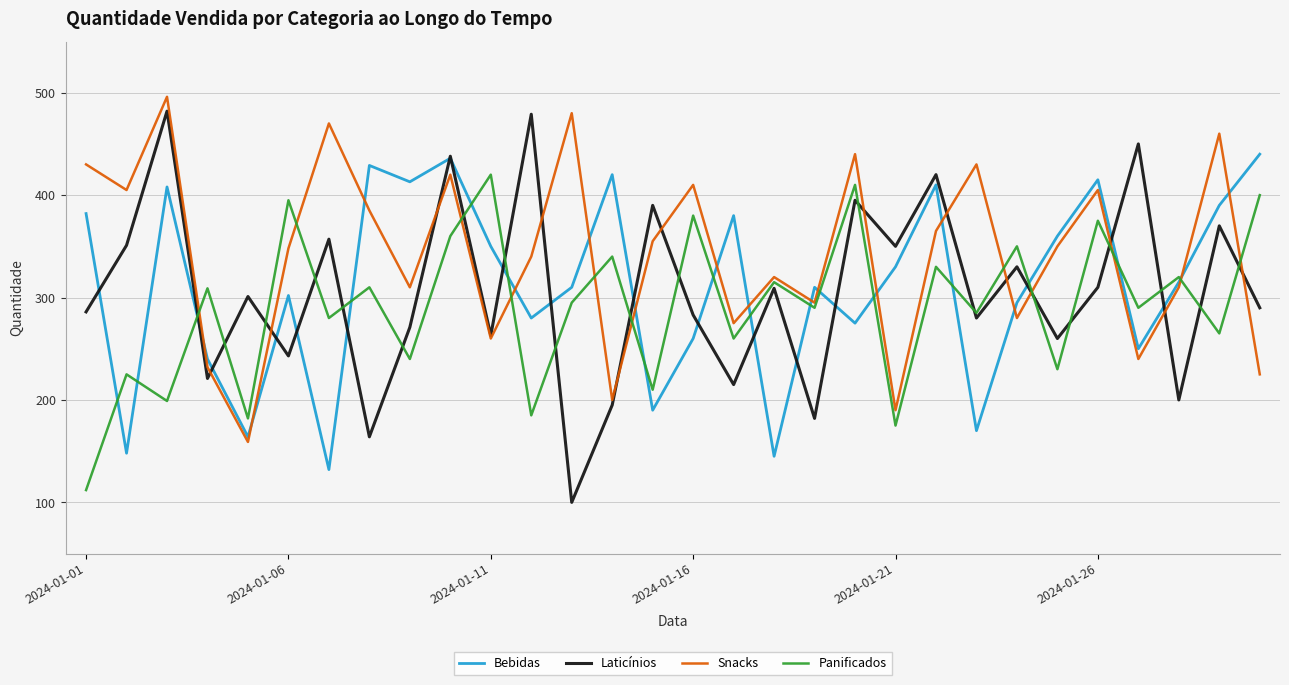

Which series ends up on top after the final intersection of Panificados and Snacks?

Panificados